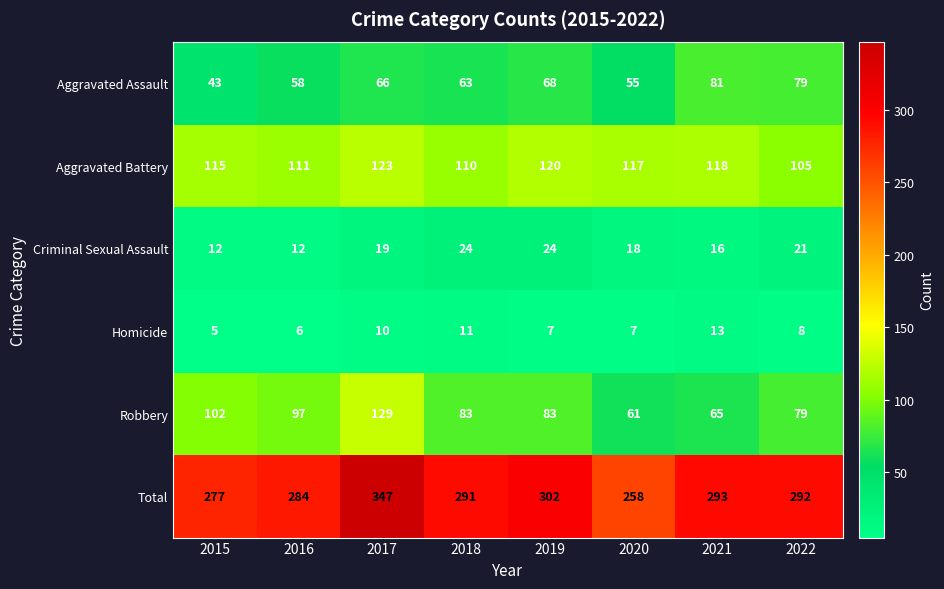

At which category is the sum across all series the highest?

2017